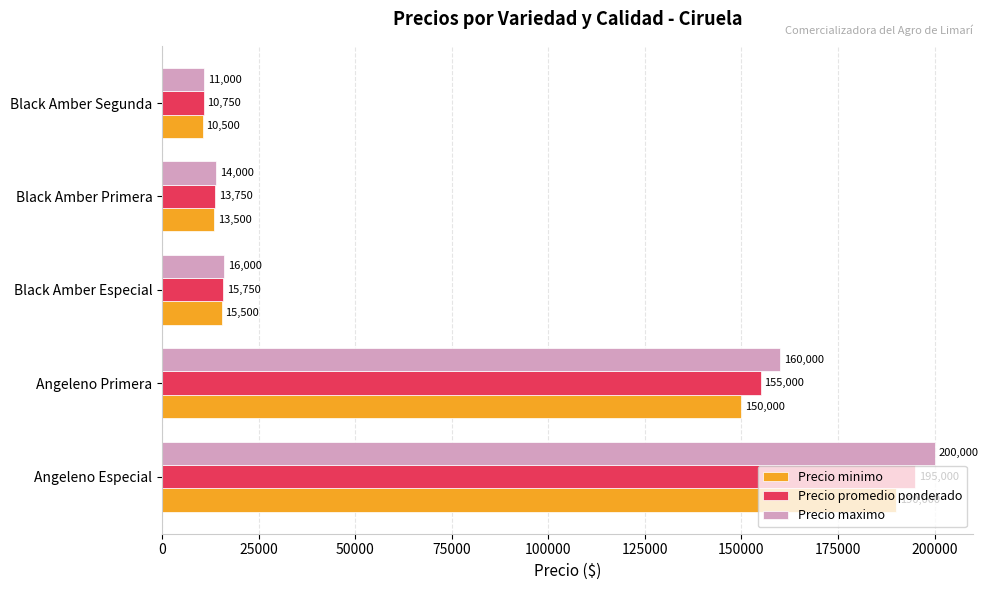

Is it true that Precio minimo equals 10500 at Black Amber Segunda?

True